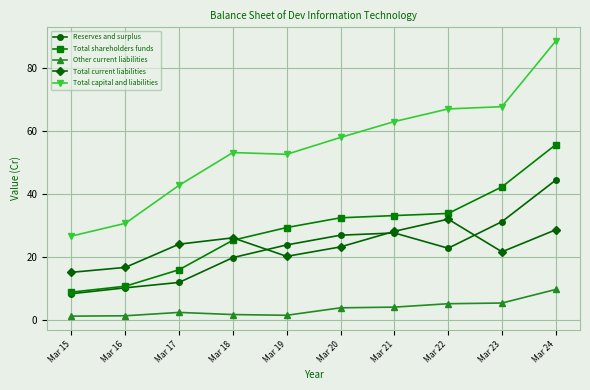

At which label does Reserves and surplus reach its peak?

Mar 24